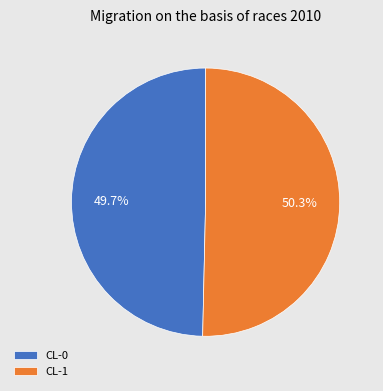

What is the total percentage of CL-0 and CL-1?

100.0%